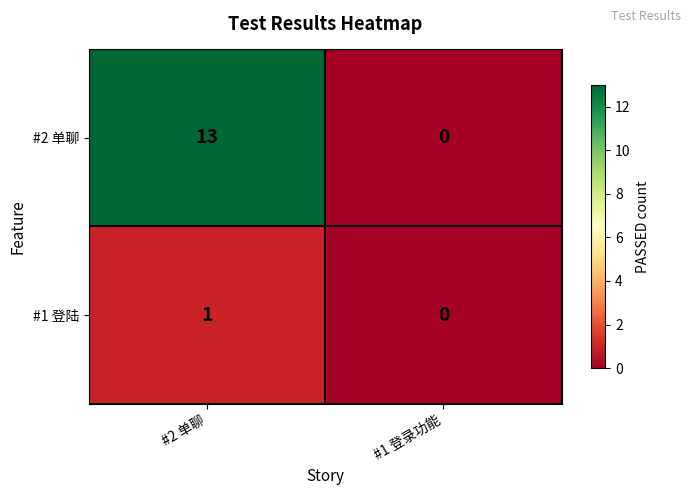

List the series in order of their overall mean, highest first.

#2 单聊, #1 登陆